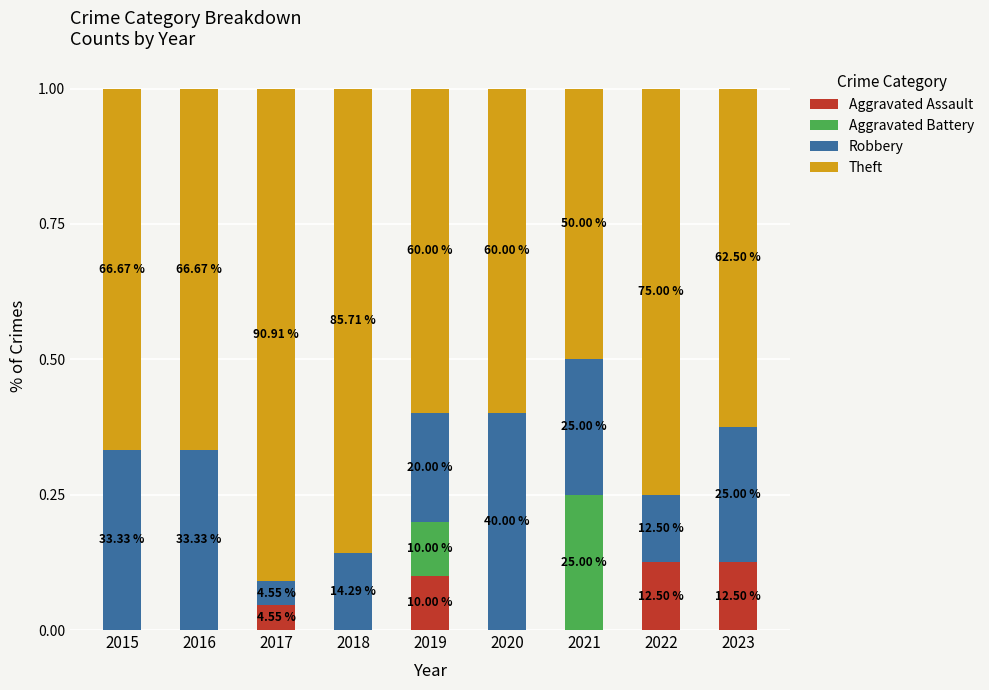

Does the chart contain stacked bars?

Yes